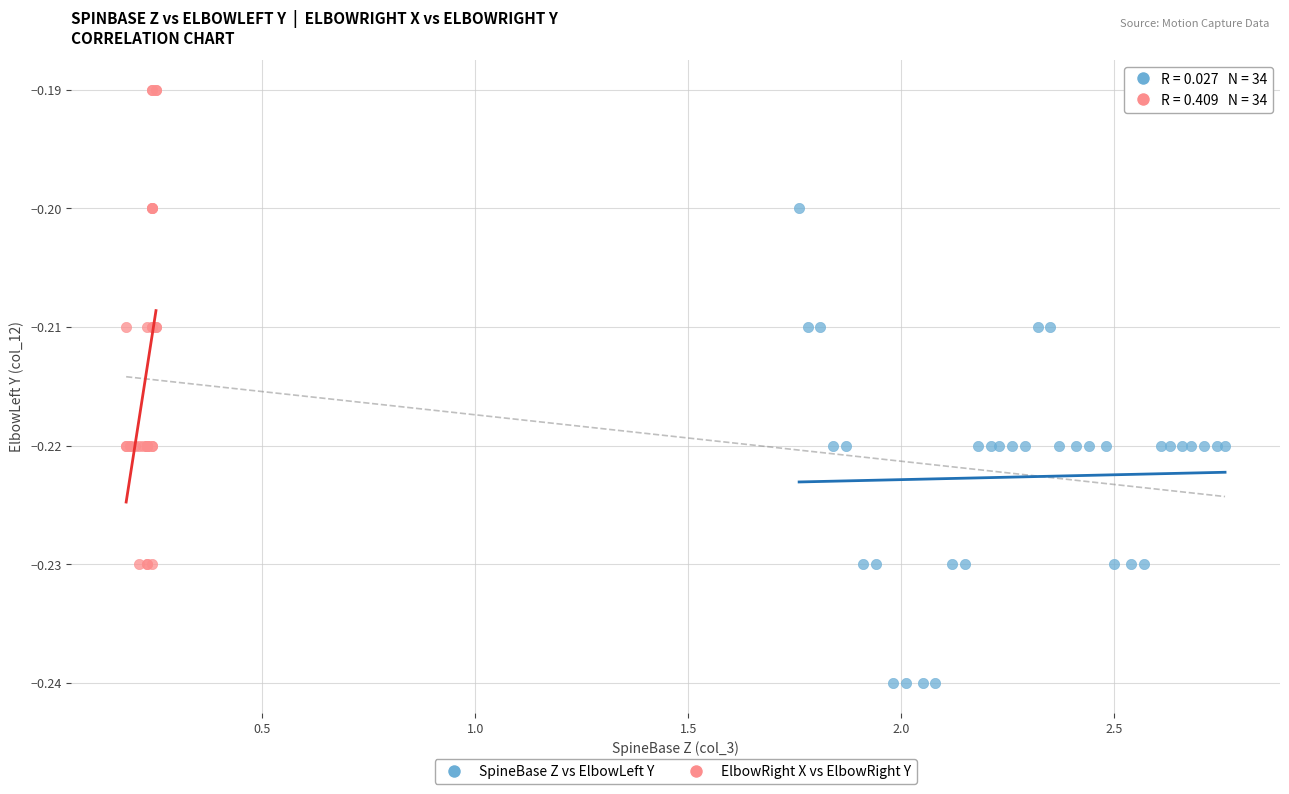

What are all the series names shown in the legend?

SpineBase Z vs ElbowLeft Y, ElbowRight X vs ElbowRight Y